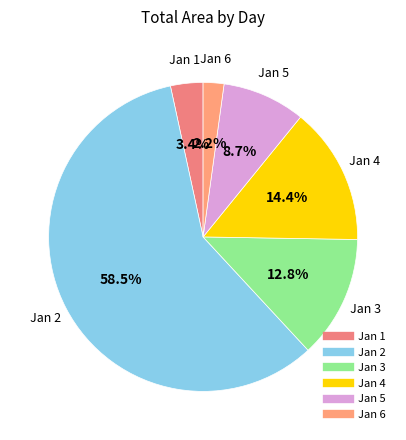

How many slices are in this pie chart?

6